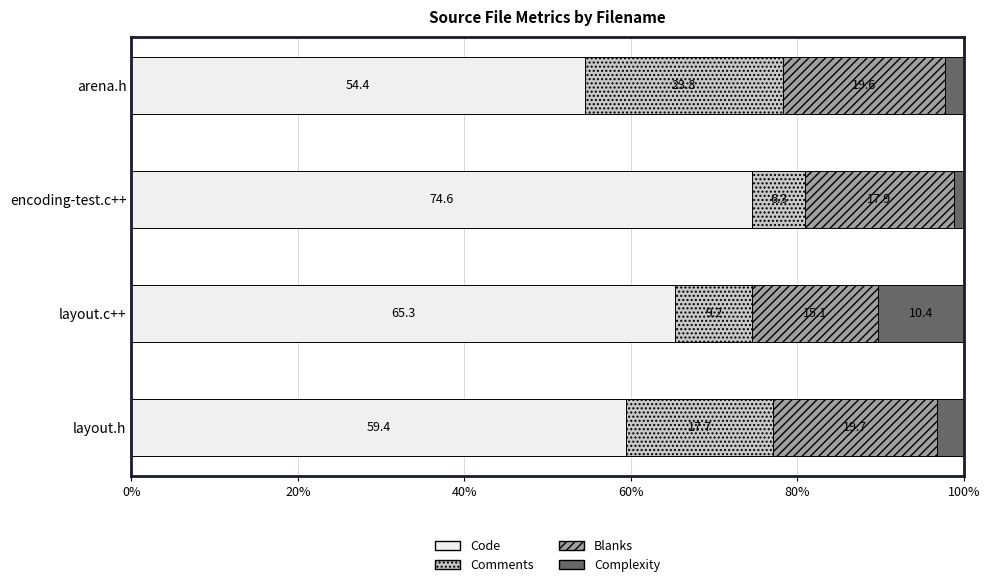

At which label is Code closest to 64?

layout.c++